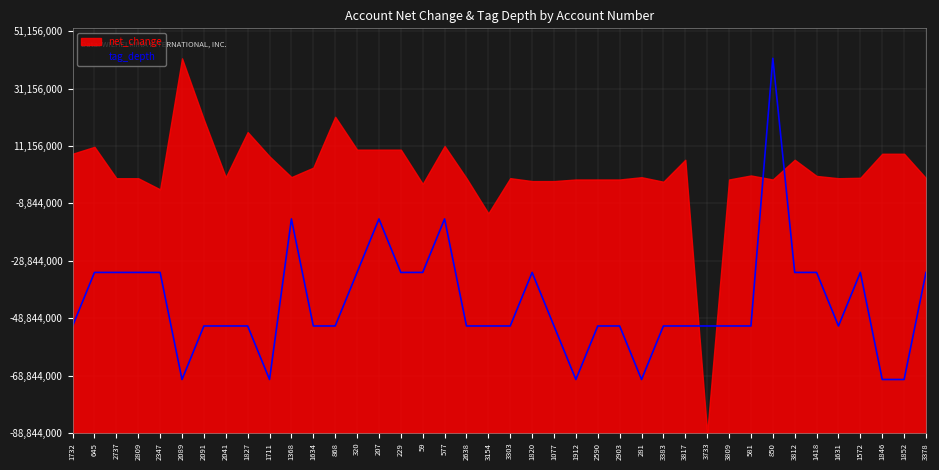

What are all the series names shown in the legend?

net_change, tag_depth